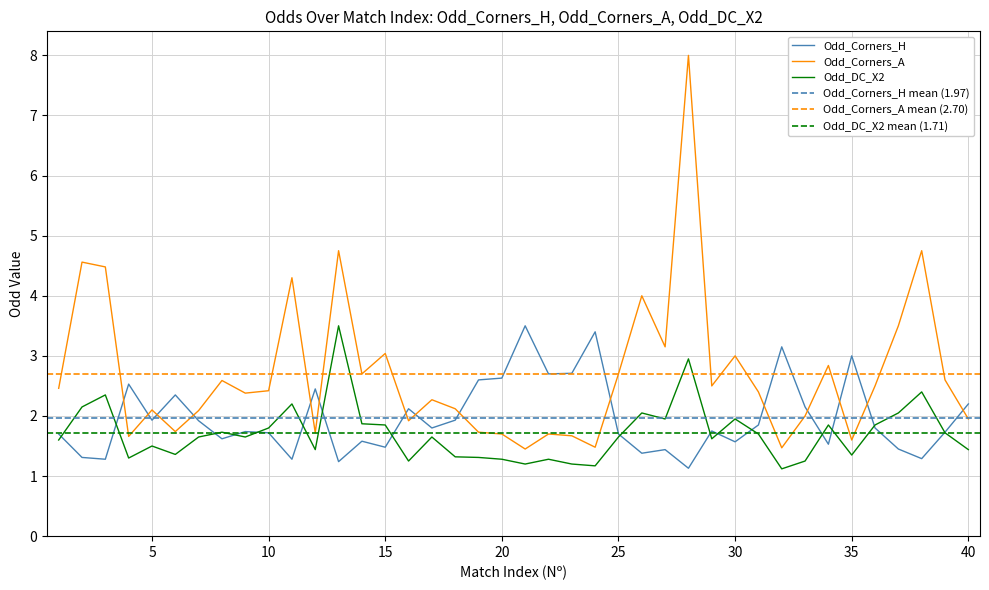

How many times do Odd_Corners_H and Odd_DC_X2 cross each other?

16